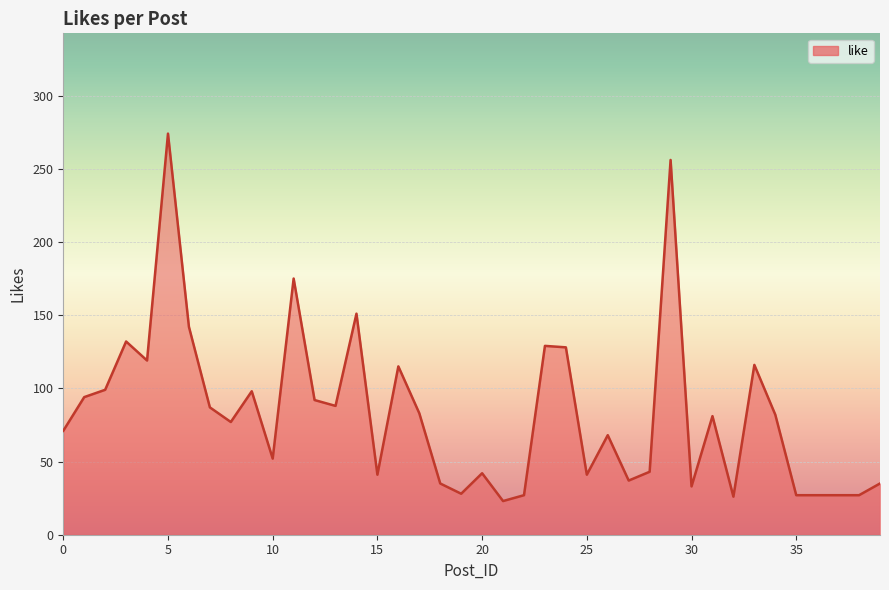

What is the maximum value shown in the chart?

274